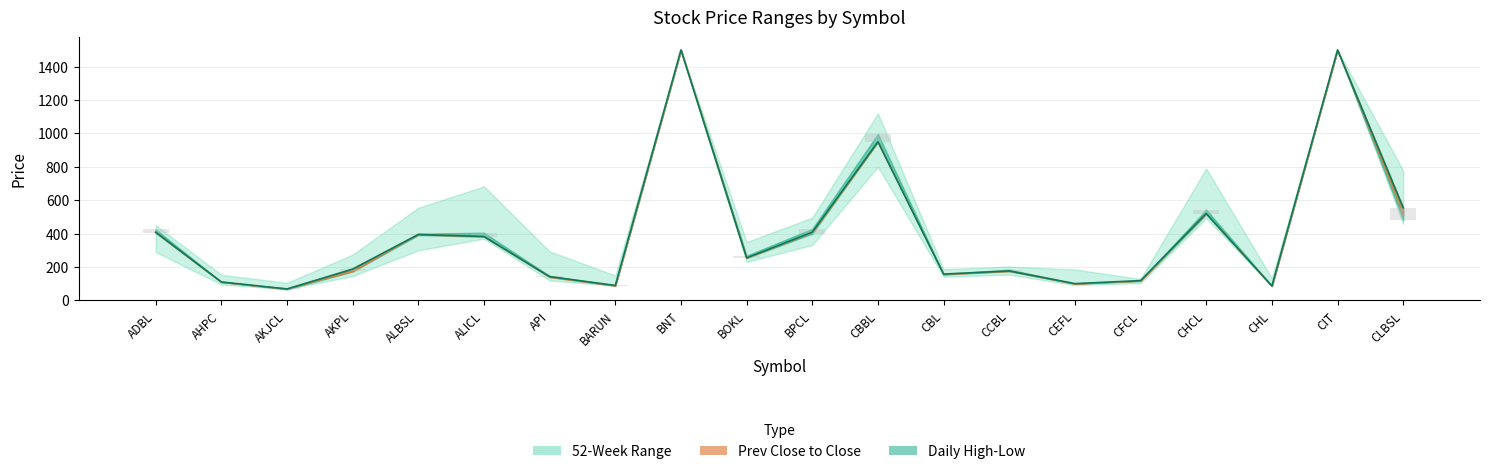

How many values in the Daily Range Bar series are below 8?

10